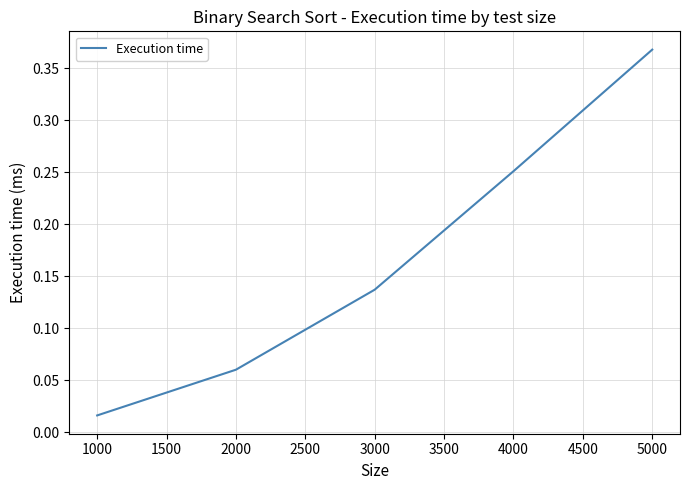

True or false: there are more than 0 points higher than both neighbors.

False